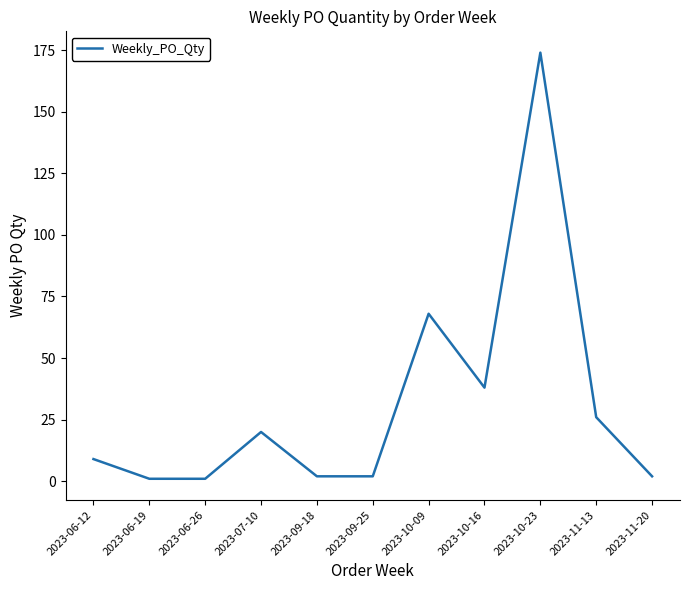

Which category has the highest value across all series?

2023-10-23